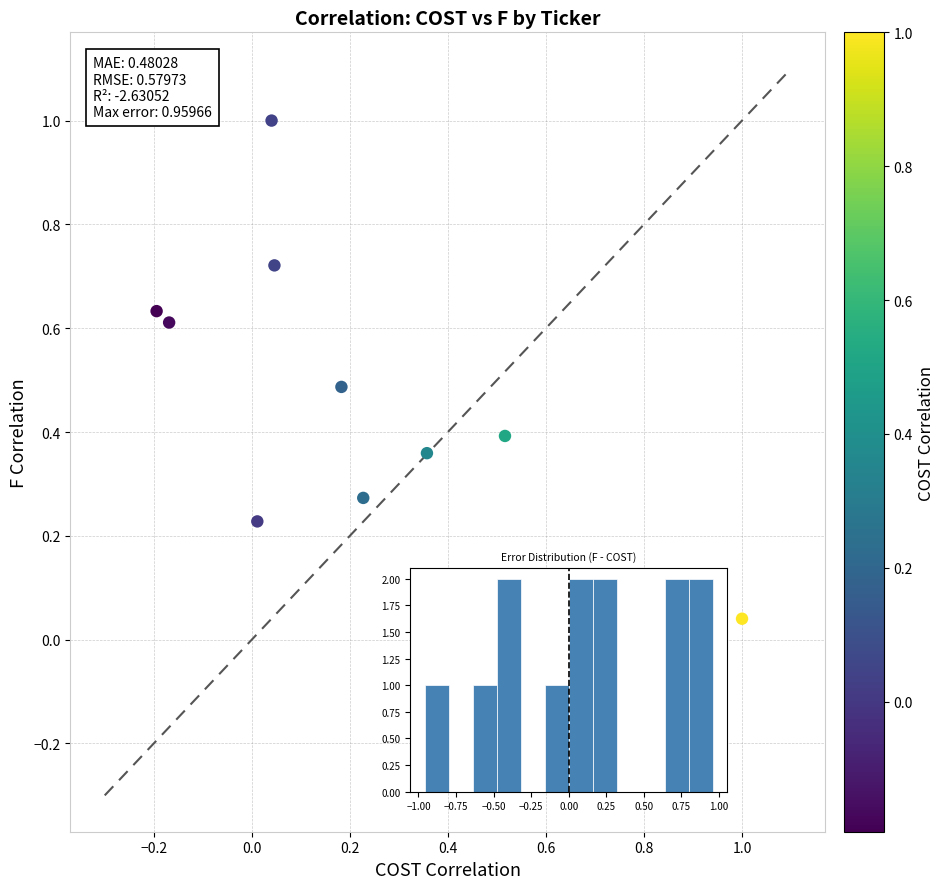

What is the range of Y values (max minus min)?

1.1